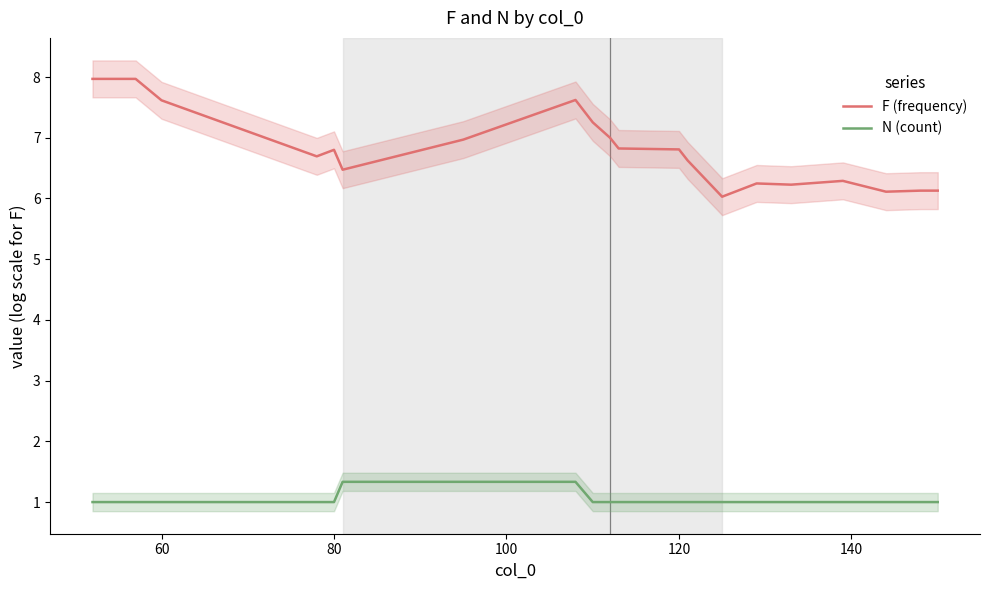

True or false: N (count) and F (frequency) intersect in this chart.

False